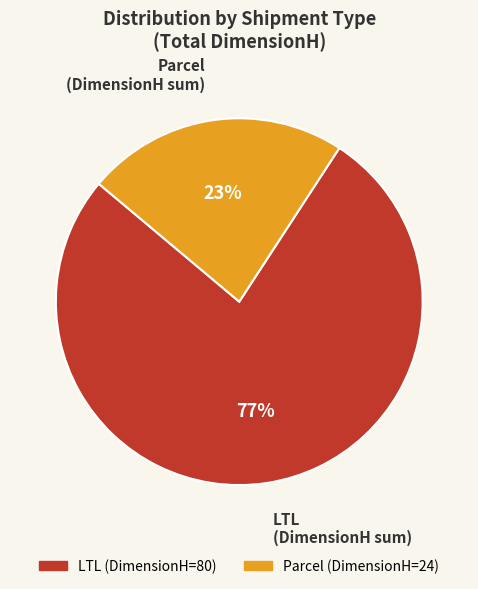

What is the largest slice in the pie chart?

LTL